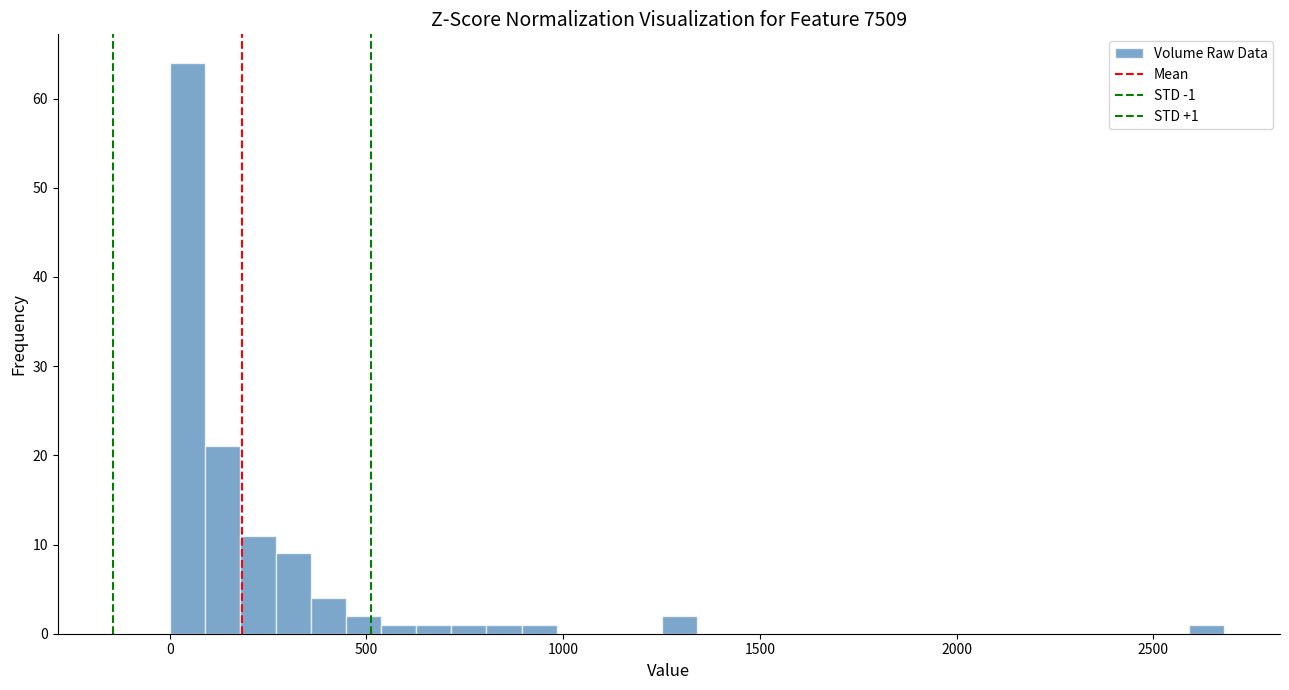

Read against the x-axis, roughly where is the centre of the tallest bar?

50